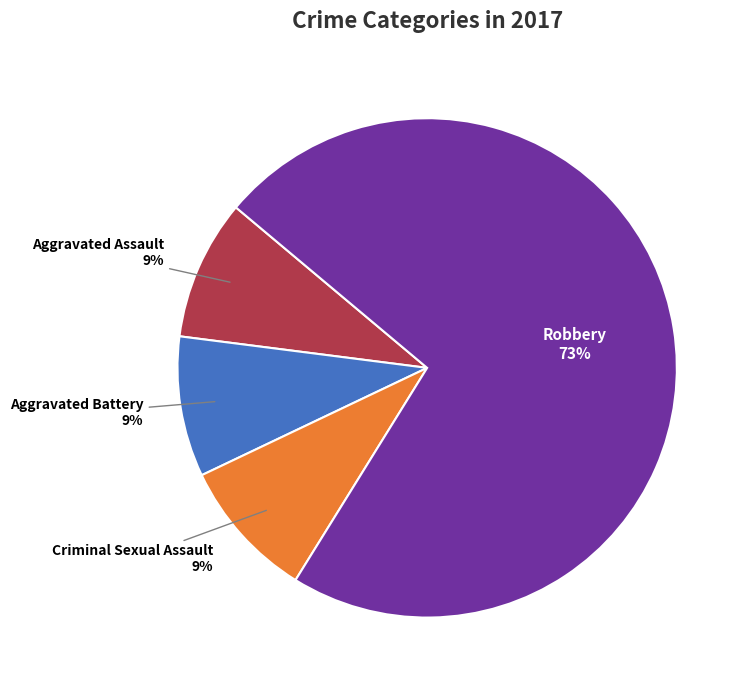

Is there a majority slice in this chart?

Yes